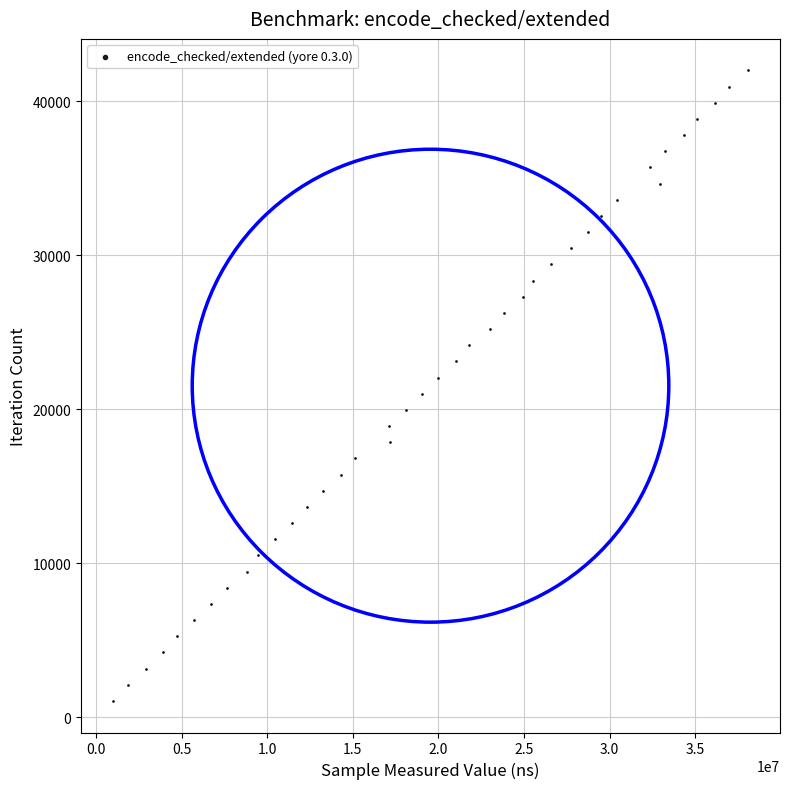

What is the range of Y values (max minus min)?

40950